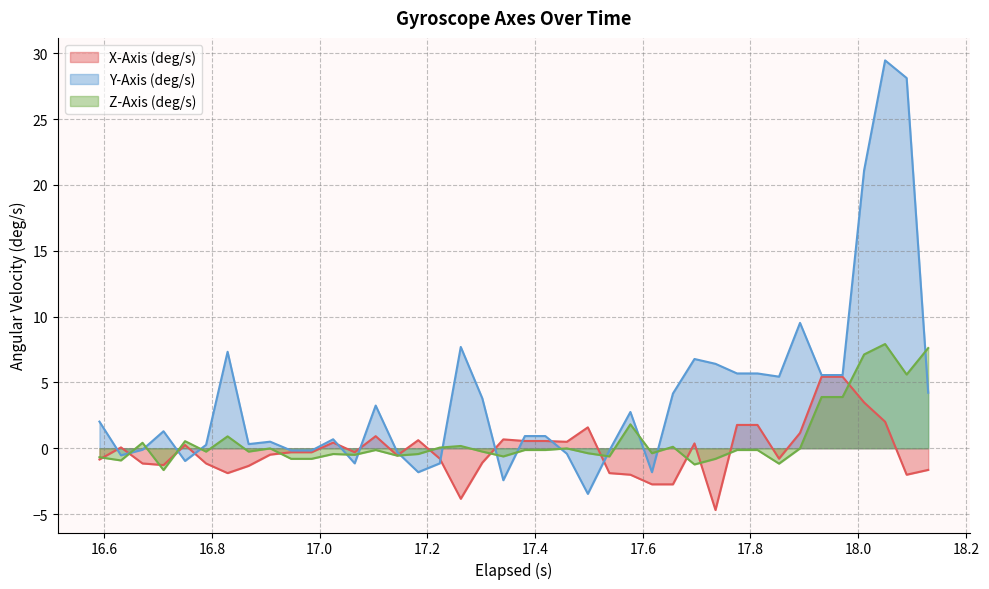

List the series in order of their overall mean, lowest first.

X-Axis (deg/s), Z-Axis (deg/s), Y-Axis (deg/s)